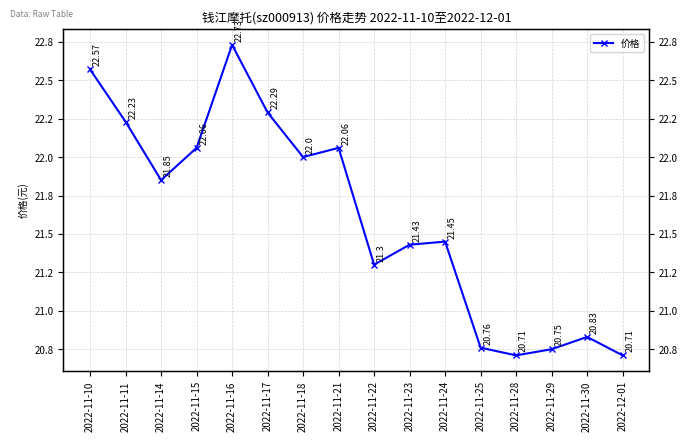

Reading left to right, list all the values displayed in this chart.

22.6	22.2	21.9	22.1	22.7	22.3	22.0	22.1	21.3	21.4	21.4	20.8	20.7	20.8	20.8	20.7